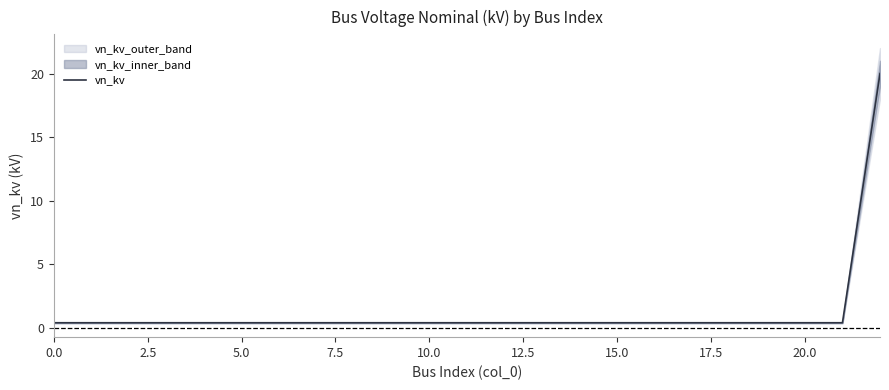

What is the sum of all values?

28.8